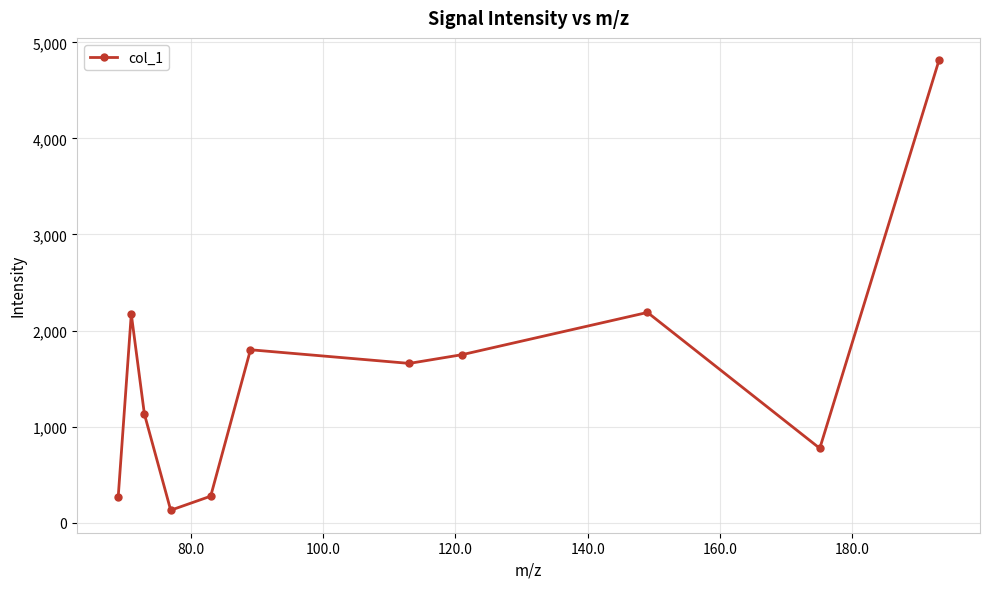

How many points are lower than both their immediate neighbors (excluding endpoints)?

3